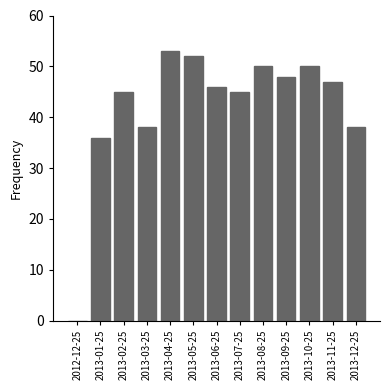

What is the greatest value displayed?

53